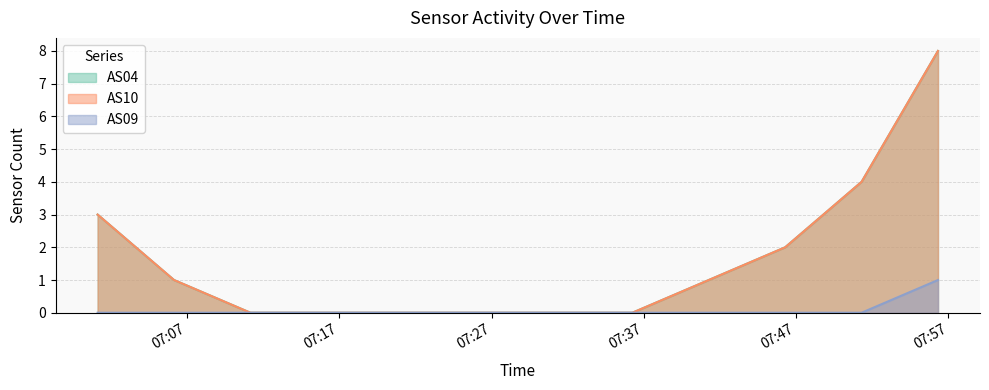

What are all the series names shown in the legend?

AS04 line, AS10 line, AS09 line